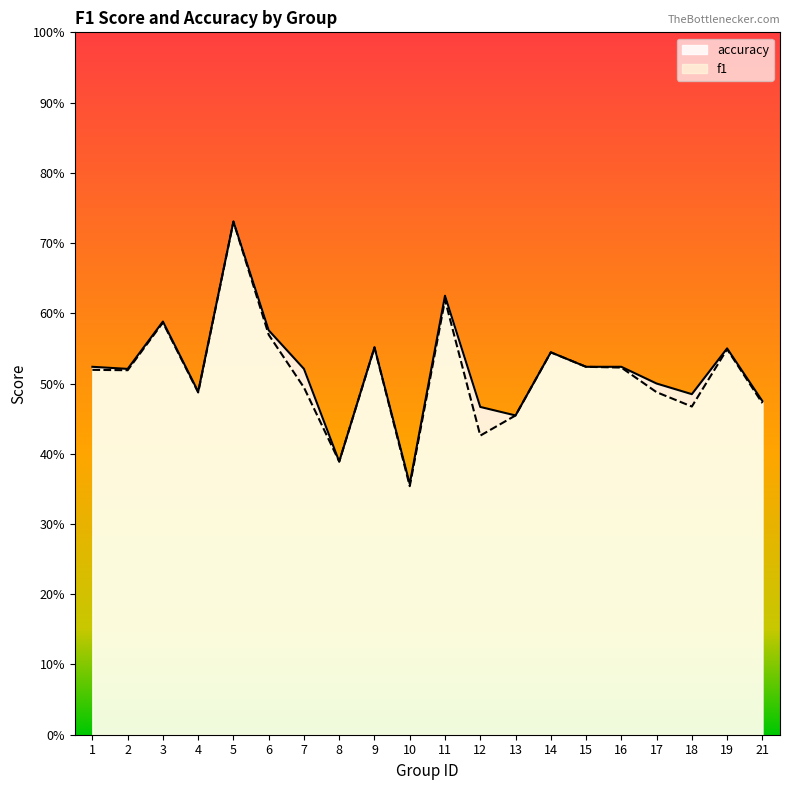

What is the difference between the maximum and second lowest values in the f1 series?

0.3